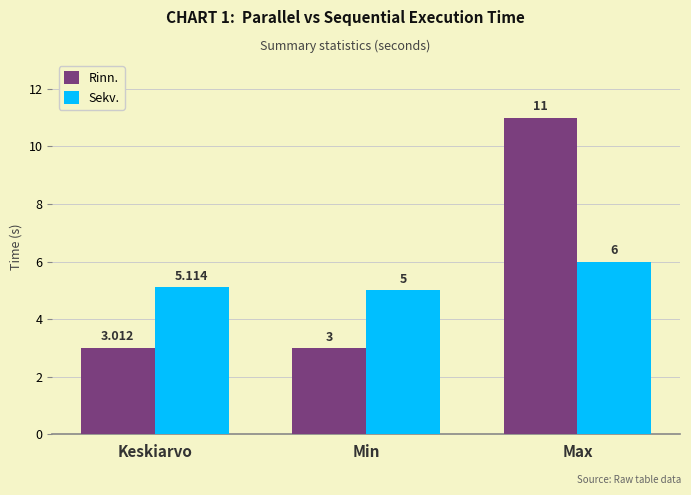

What is the value of the Sekv. bar at the 2nd from the left?

5.0